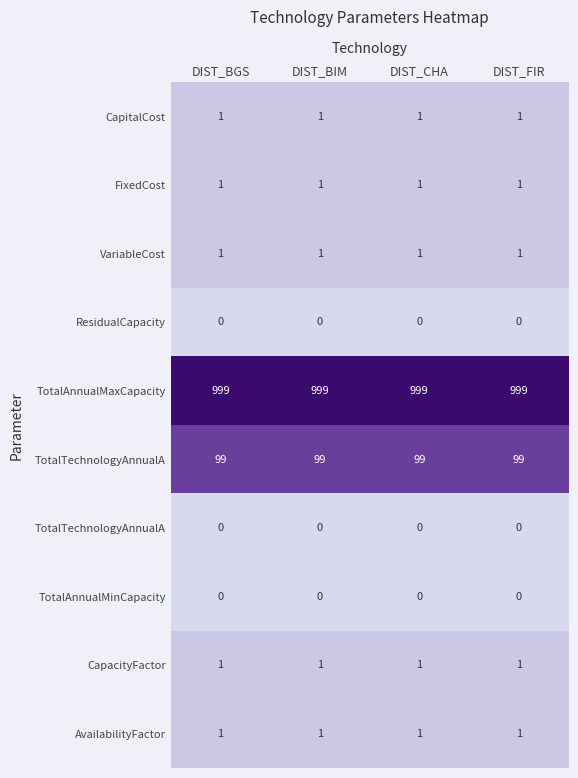

What is the difference between the highest and lowest values at DIST_CHA?

6.9